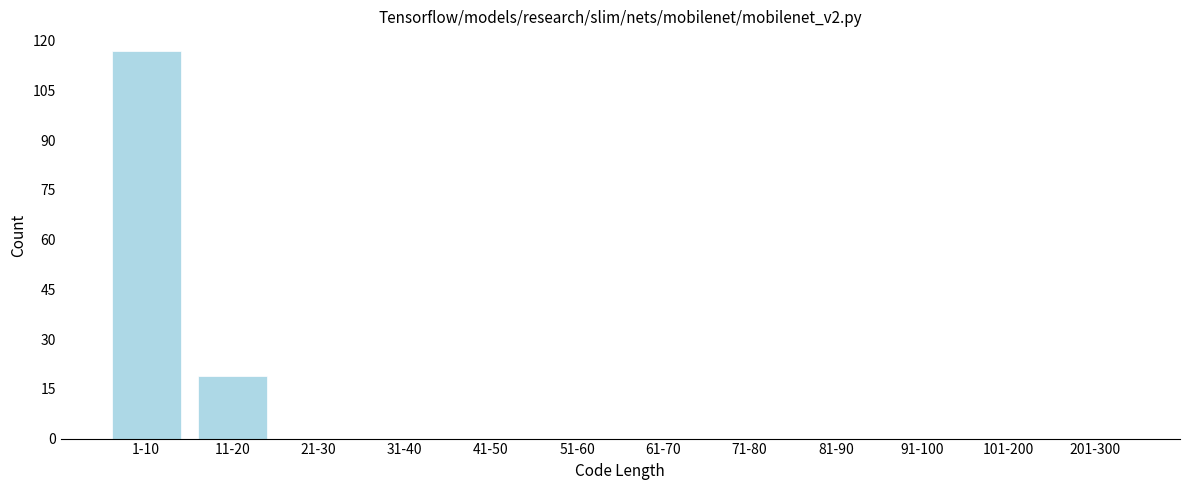

Reading left to right, transcribe all the data shown in this chart.

1-10=117	11-20=19	21-30=0	31-40=0	41-50=0	51-60=0	61-70=0	71-80=0	81-90=0	91-100=0	101-200=0	201-300=0